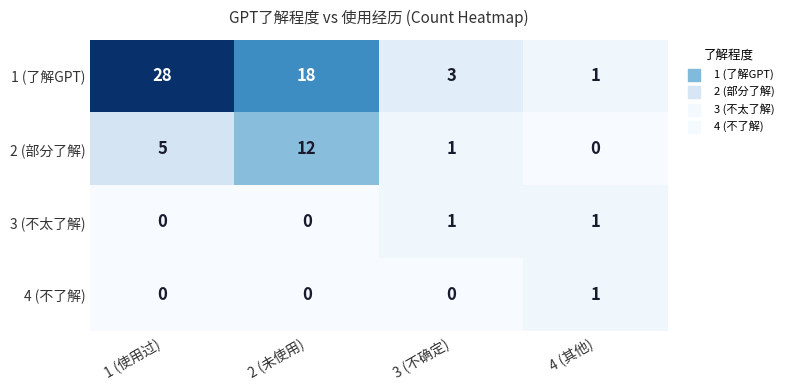

What is the difference between the 2 (部分了解) values at 4 (其他) and 2 (未使用)?

12